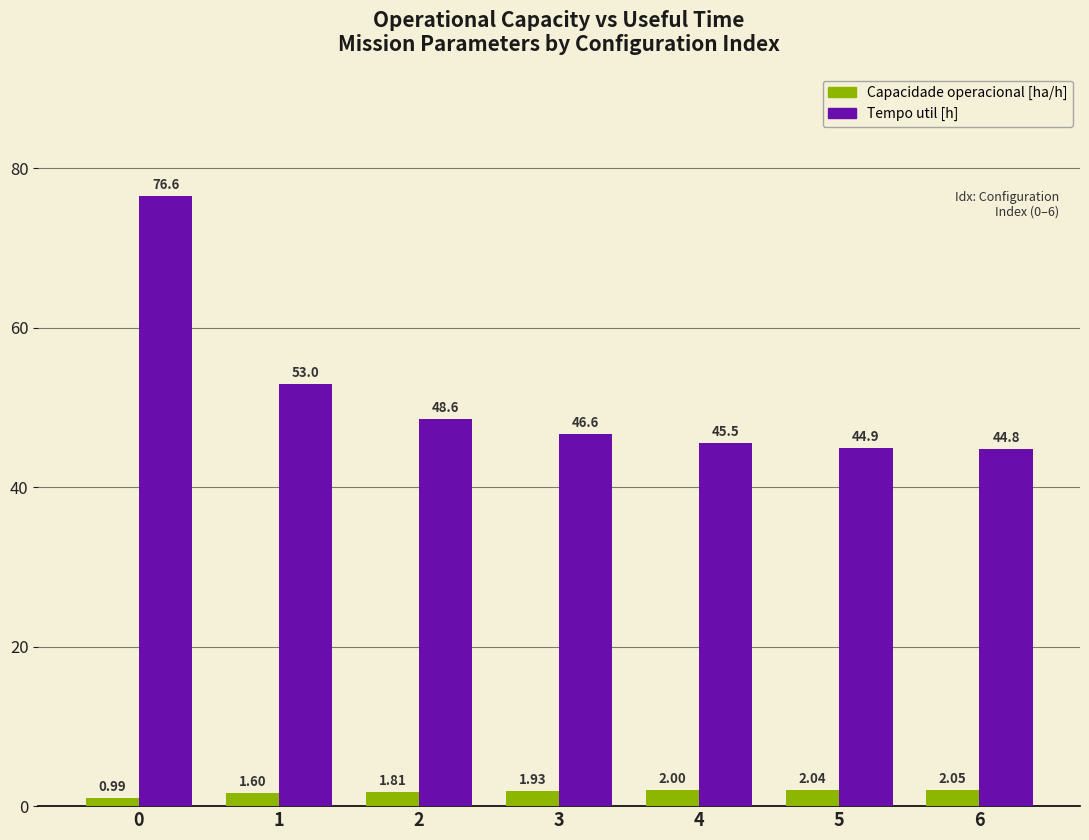

Rank the categories by Capacidade operacional [ha/h] value from lowest to highest.

0, 1, 2, 3, 4, 5, 6